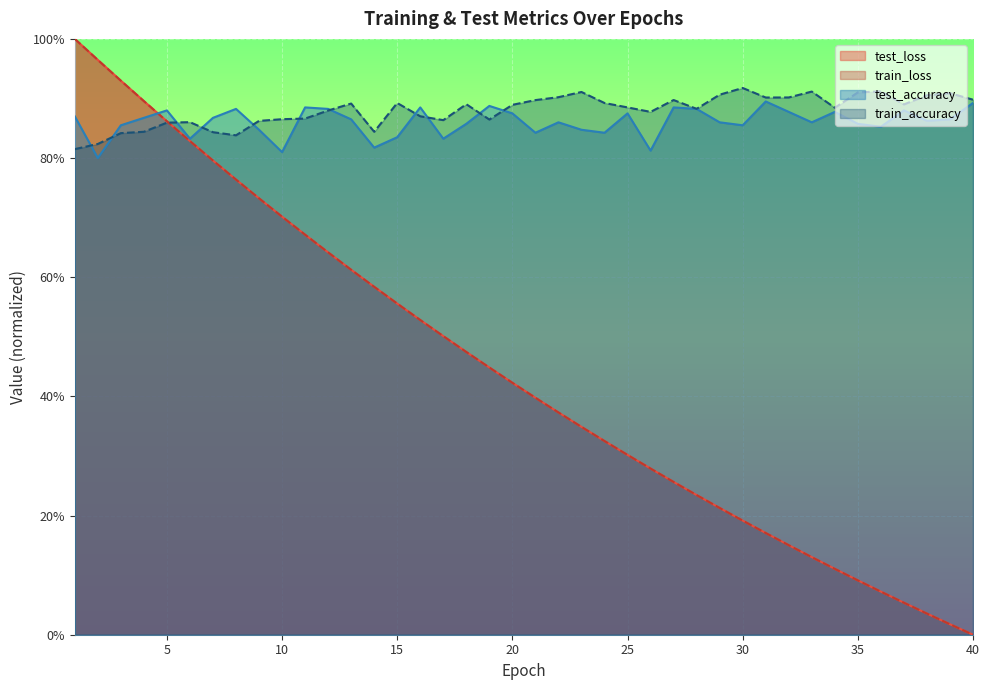

Between 8 and 26, which series saw the biggest shift?

train_loss